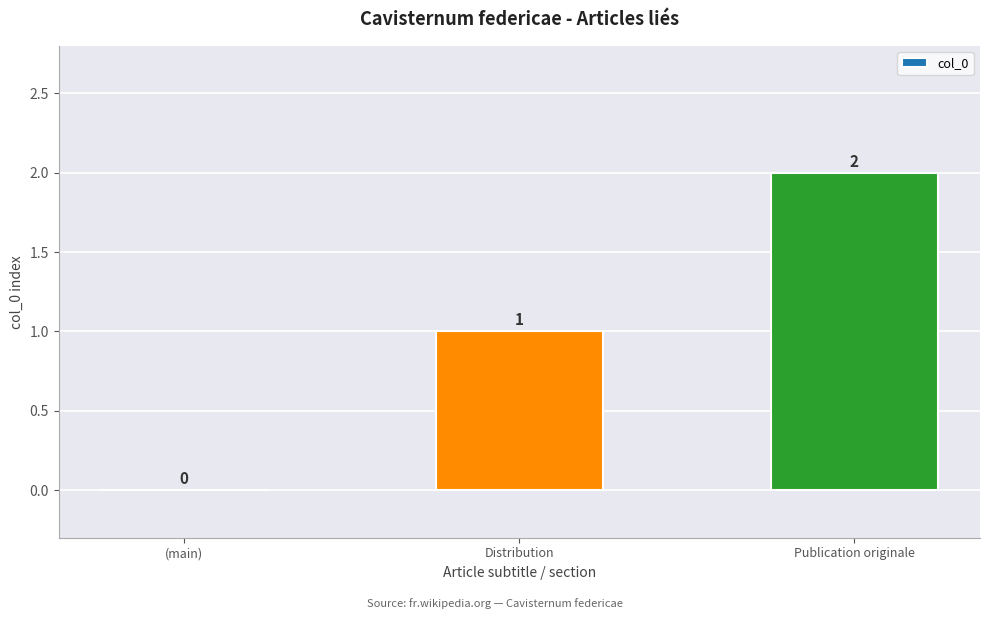

Reading right to left, what are all the values shown in this chart?

Publication originale=2	Distribution=1	(main)=0